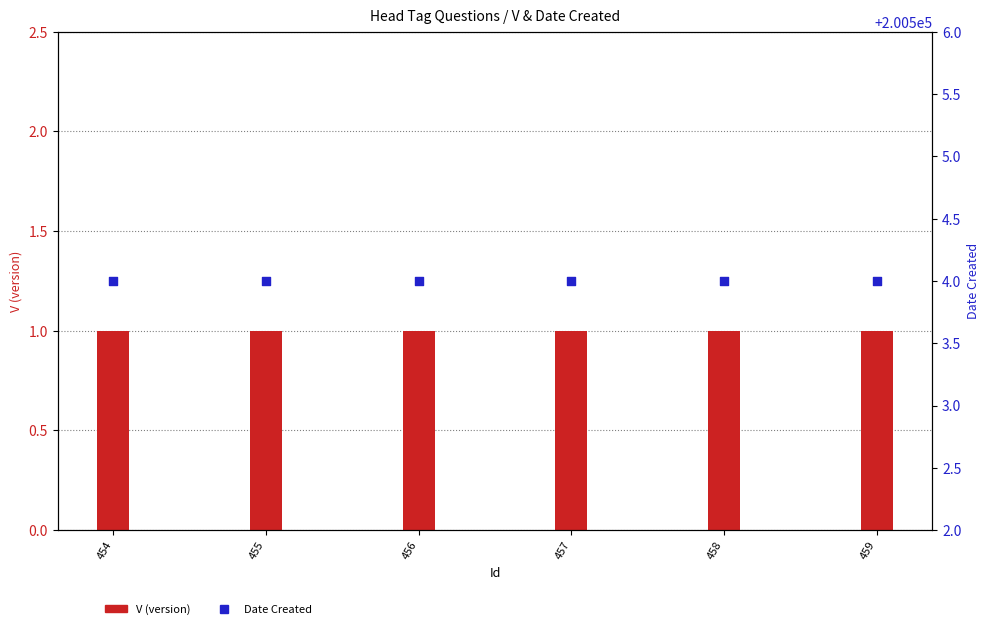

Is the value of V (version) at 456 greater than the value of Date Created at 459?

No